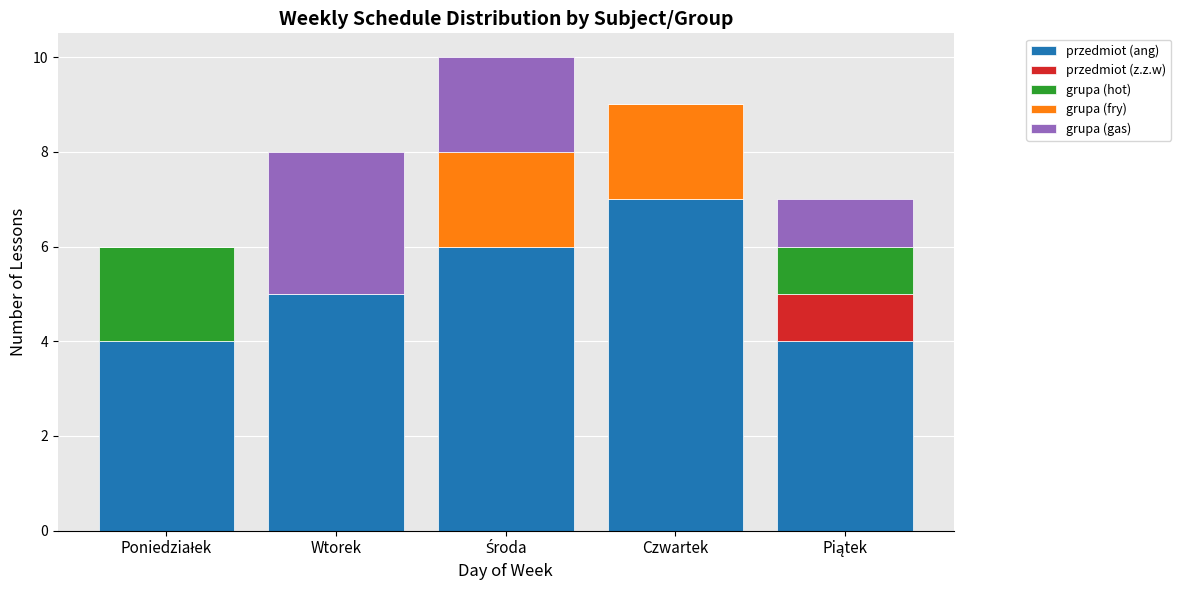

What is the total value across all series at Czwartek?

9